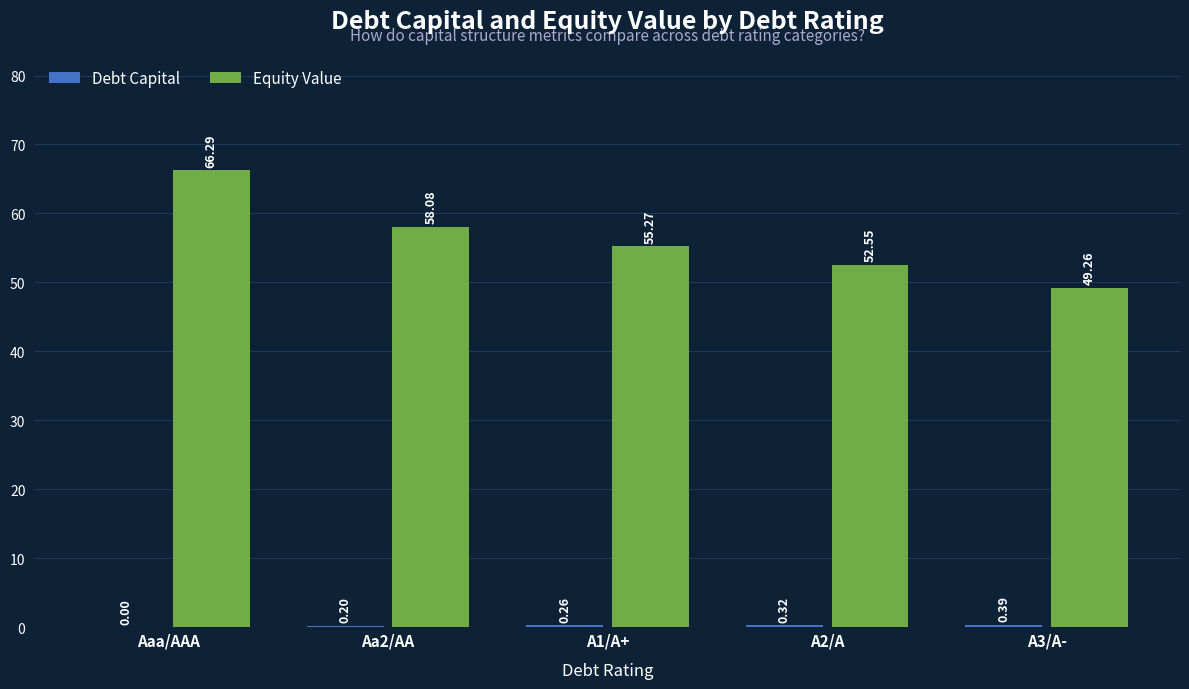

What is the greatest value displayed?

66.3